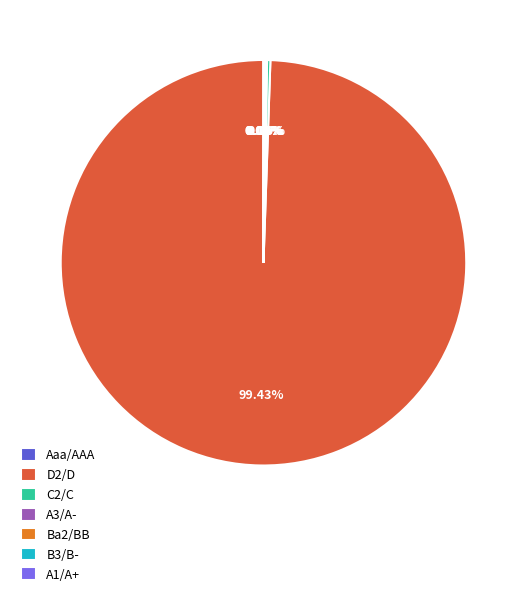

Does any single category account for the majority?

Yes